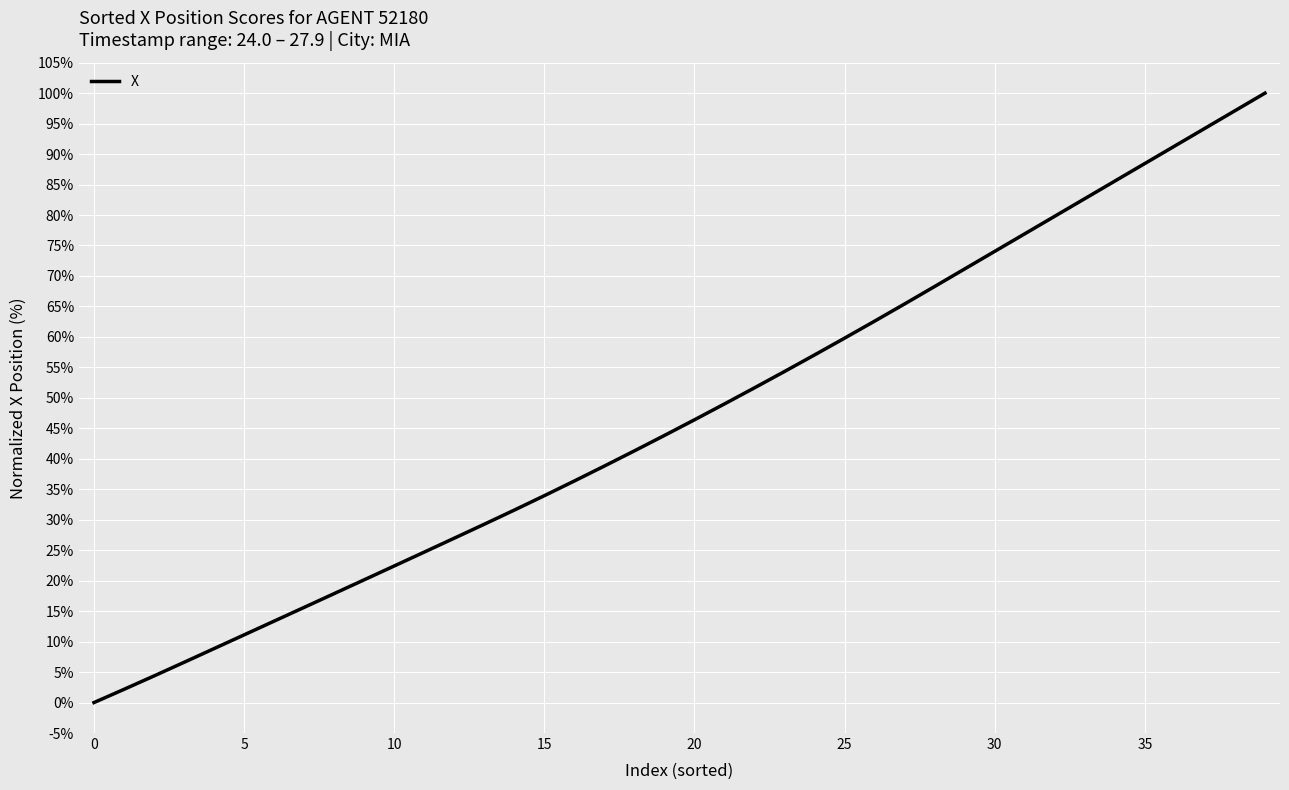

What is the greatest value displayed?

100.0